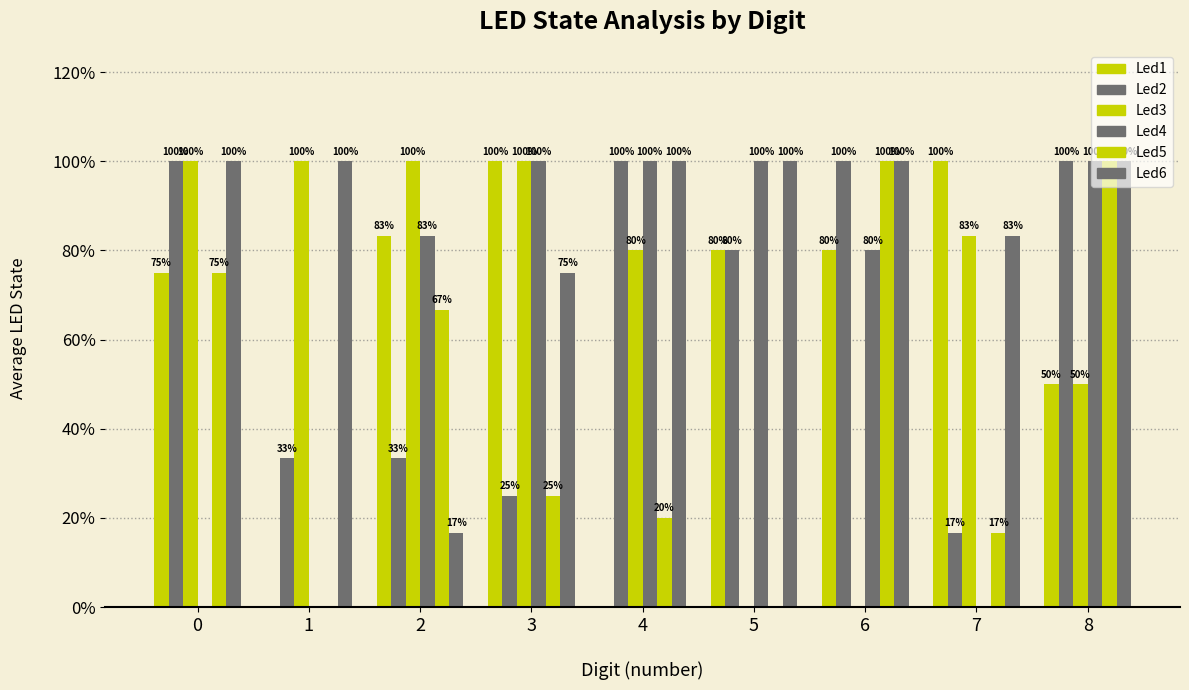

Reading left to right, what are all the values shown in this chart?

Led1: 0=0.8	1=0.0	2=0.8	3=1.0	4=0.0	5=0.8	6=0.8	7=1.0	8=0.5
Led2: 0=1.0	1=0.3	2=0.3	3=0.2	4=1.0	5=0.8	6=1.0	7=0.2	8=1.0
Led3: 0=1.0	1=1.0	2=1.0	3=1.0	4=0.8	5=0.0	6=0.0	7=0.8	8=0.5
Led4: 0=0.0	1=0.0	2=0.8	3=1.0	4=1.0	5=1.0	6=0.8	7=0.0	8=1.0
Led5: 0=0.8	1=0.0	2=0.7	3=0.2	4=0.2	5=0.0	6=1.0	7=0.2	8=1.0
Led6: 0=1.0	1=1.0	2=0.2	3=0.8	4=1.0	5=1.0	6=1.0	7=0.8	8=1.0